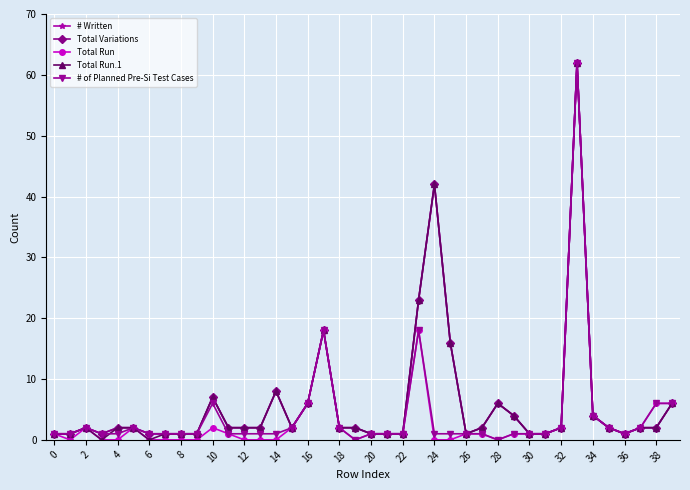

What is the sum of all Total Variations values?

244